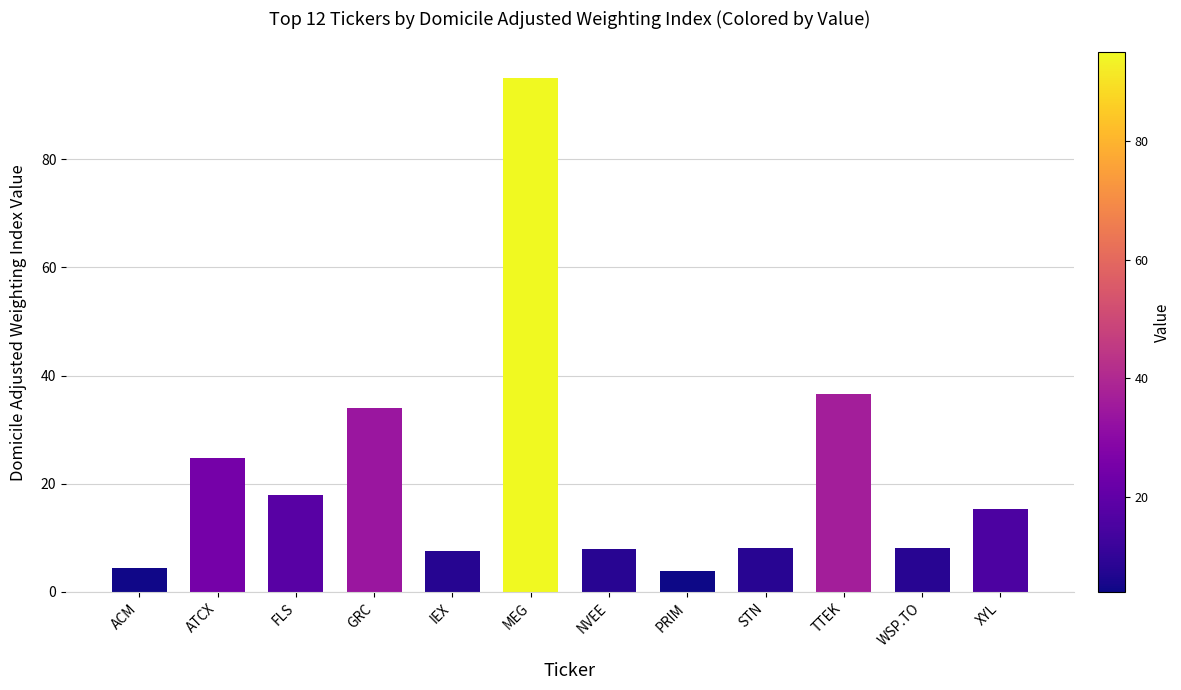

Is it true that the value at STN is 8.2?

True